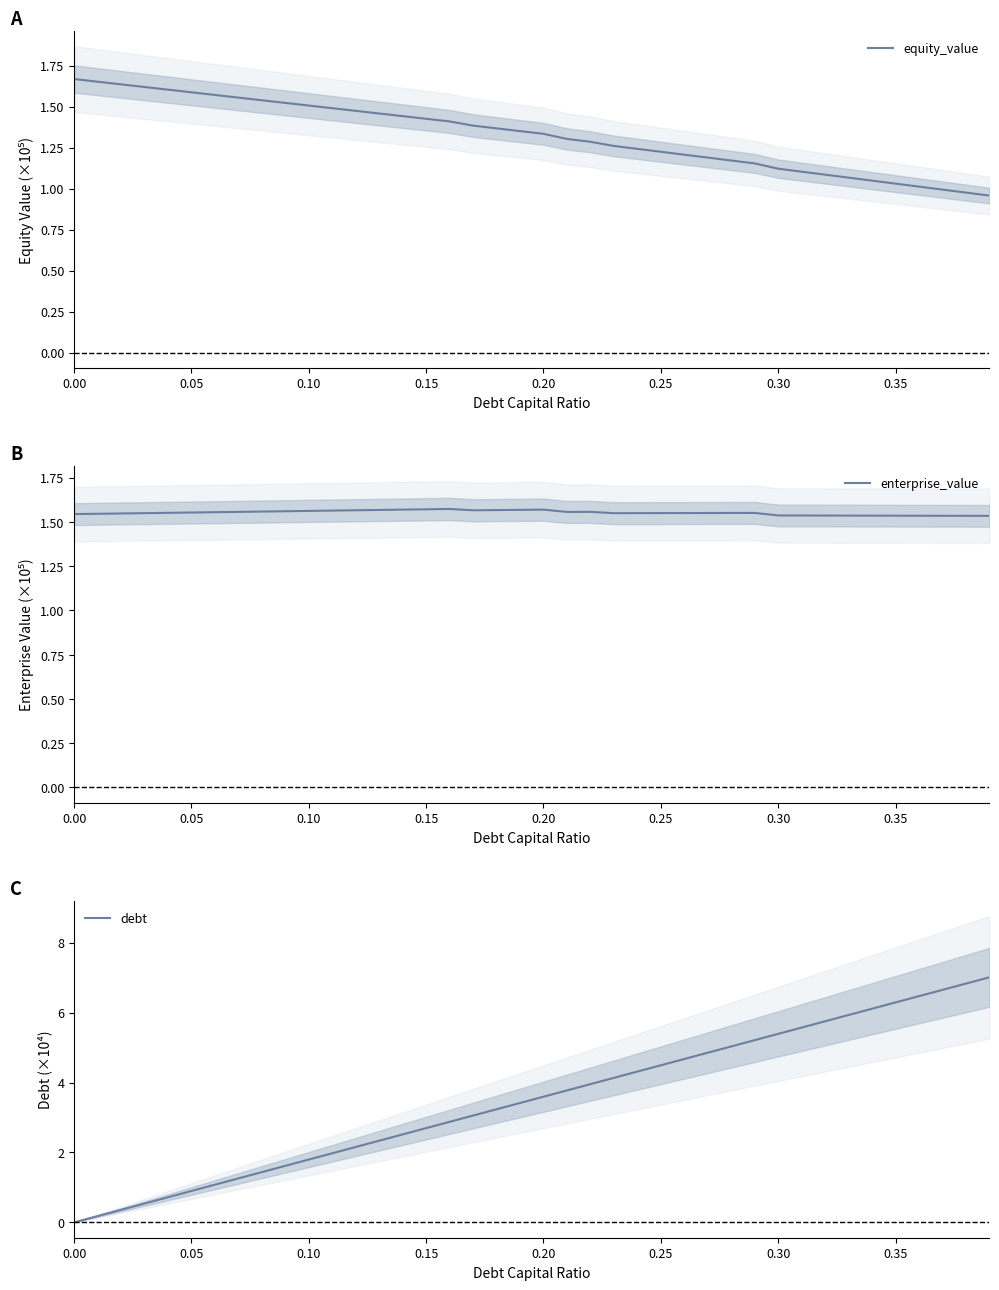

How many lines are shown in the chart?

3